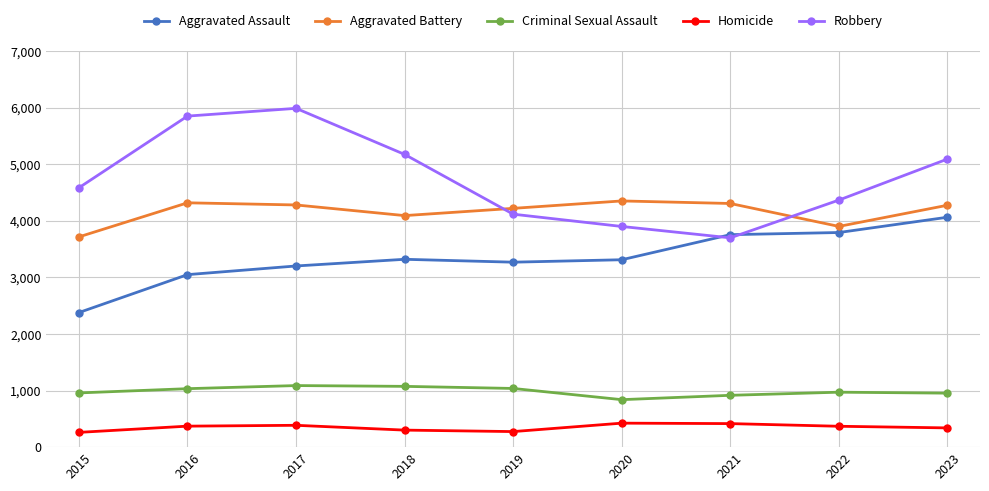

Which series has the largest total across all categories?

Robbery